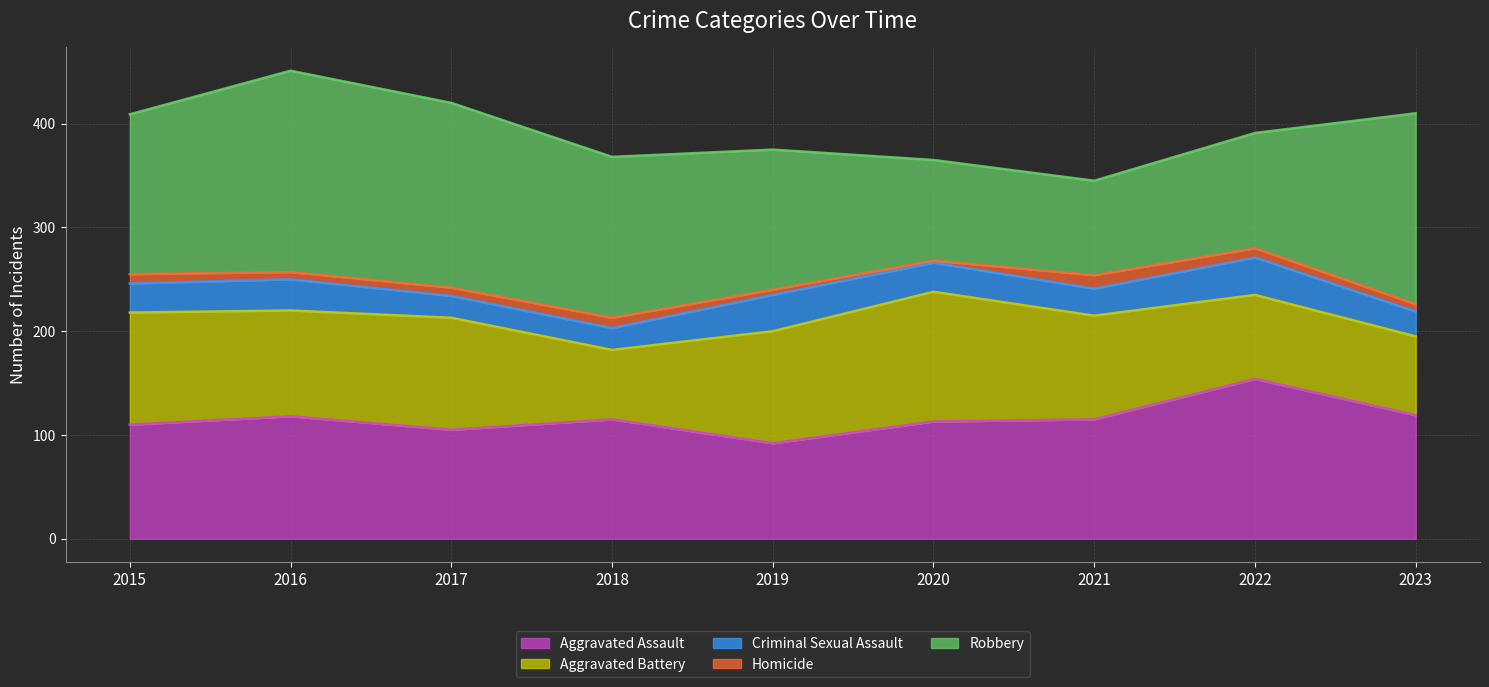

Rank the series at 2017 from lowest to highest value.

Homicide, Criminal Sexual Assault, Aggravated Assault, Aggravated Battery, Robbery